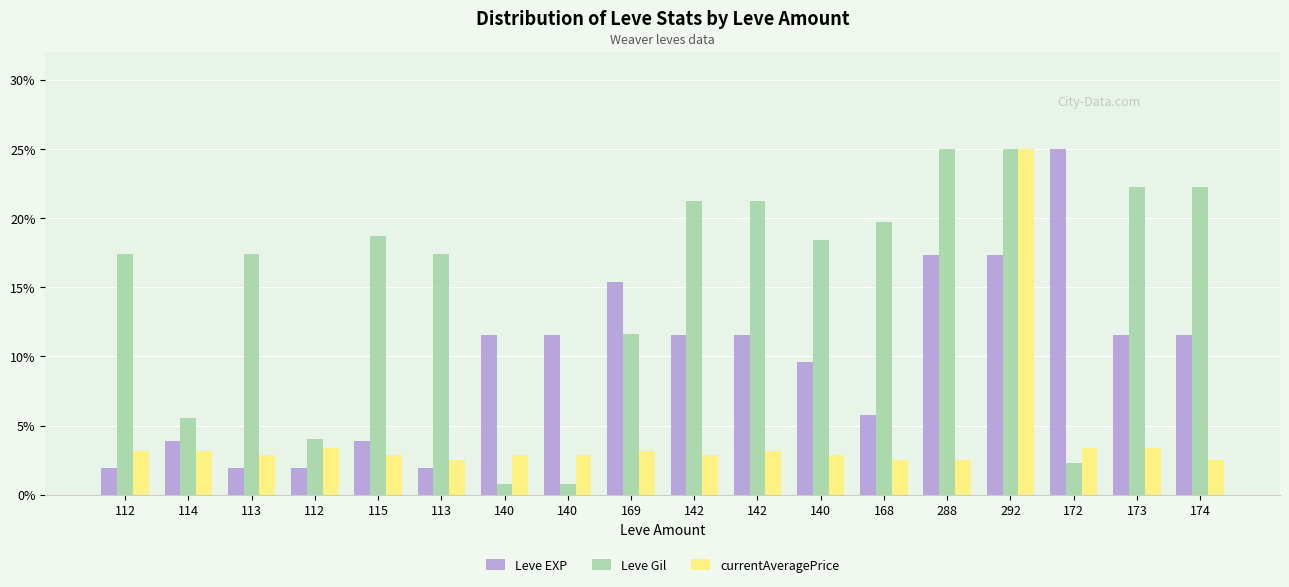

At how many categories does at least one series exceed 7?

16